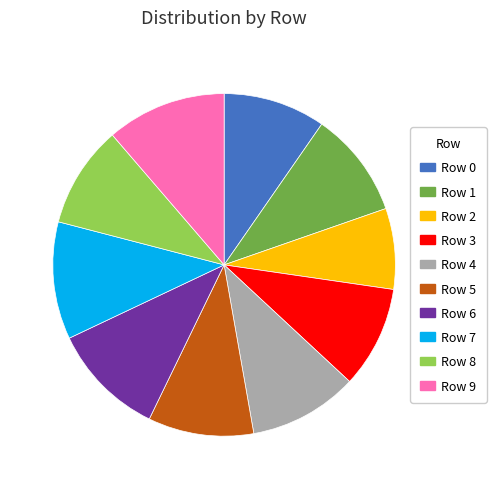

Is it true that Row 9 is 3% of the pie?

False